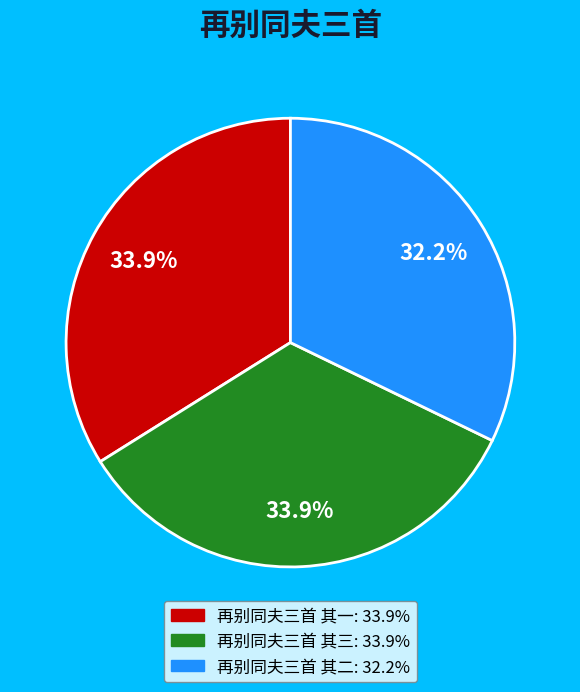

Which slice is the smallest?

再别同夫三首 其二